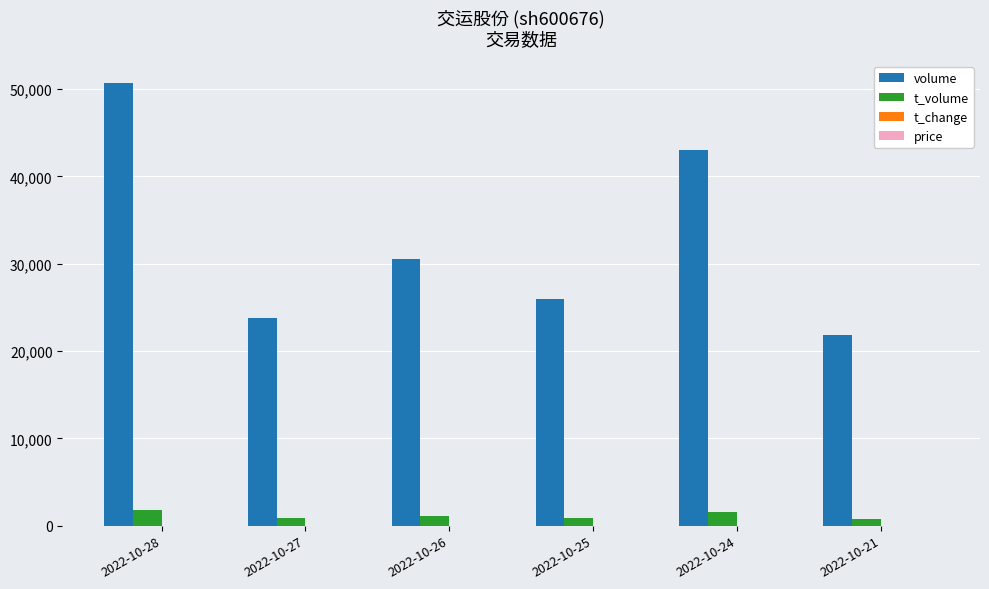

At which label is t_volume closest to 1299?

2022-10-26